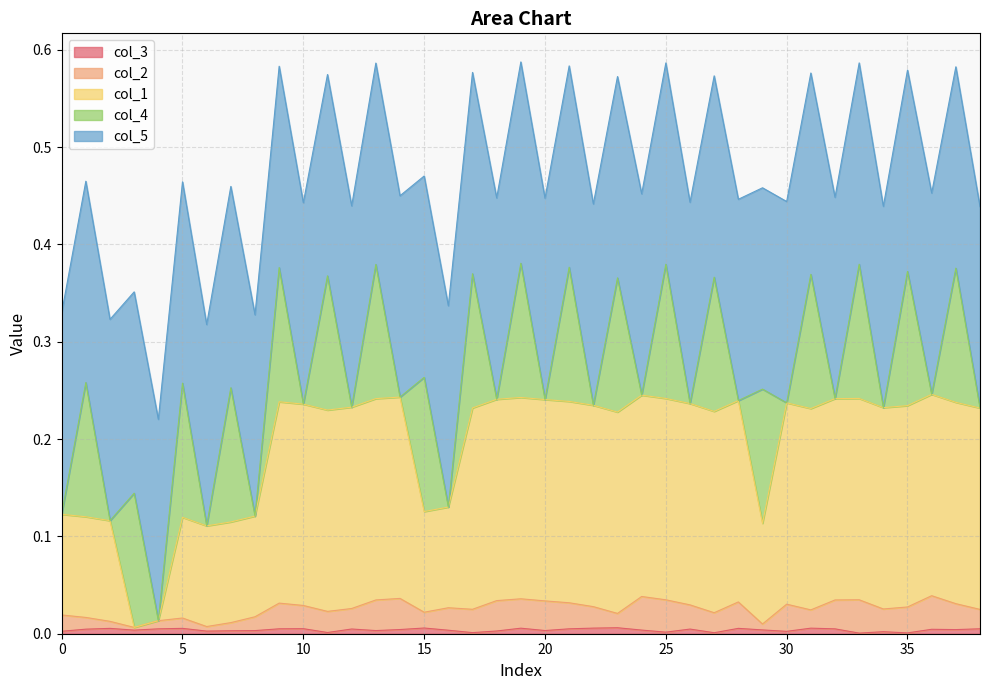

True or false: col_2 and col_1 cross at least once.

False